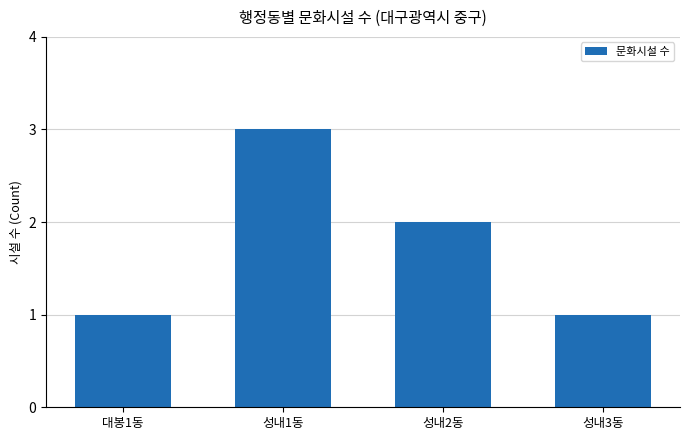

What is the value of the 2nd bar from the left?

3